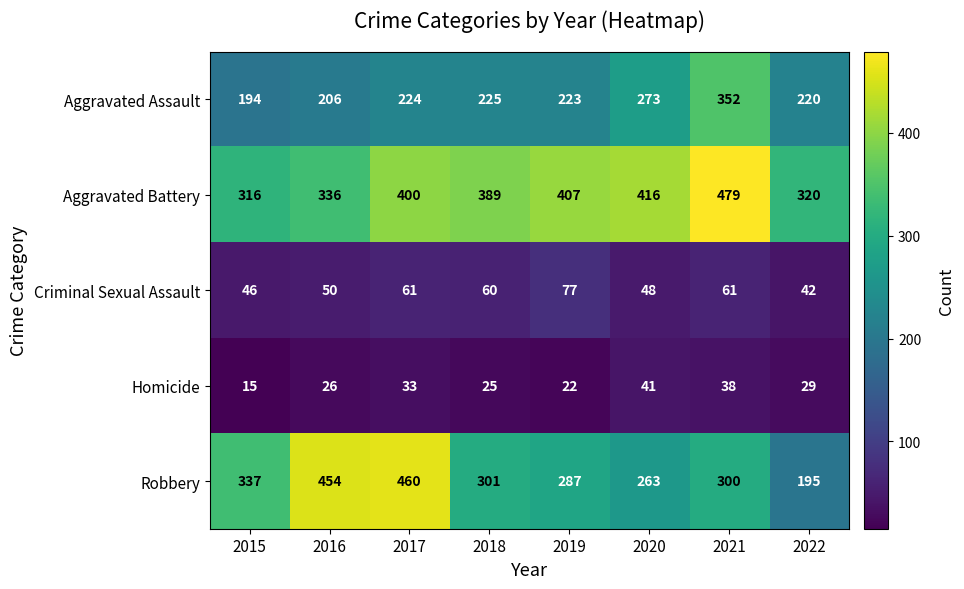

At how many categories does at least one series exceed 141?

8